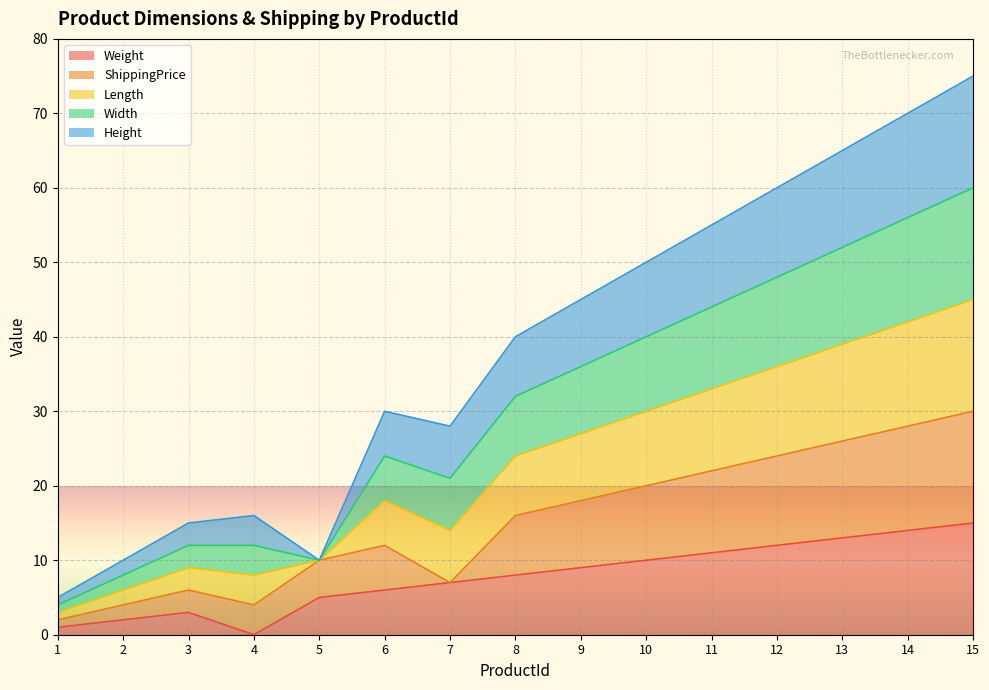

Is it true that Length equals 16 at 6?

False